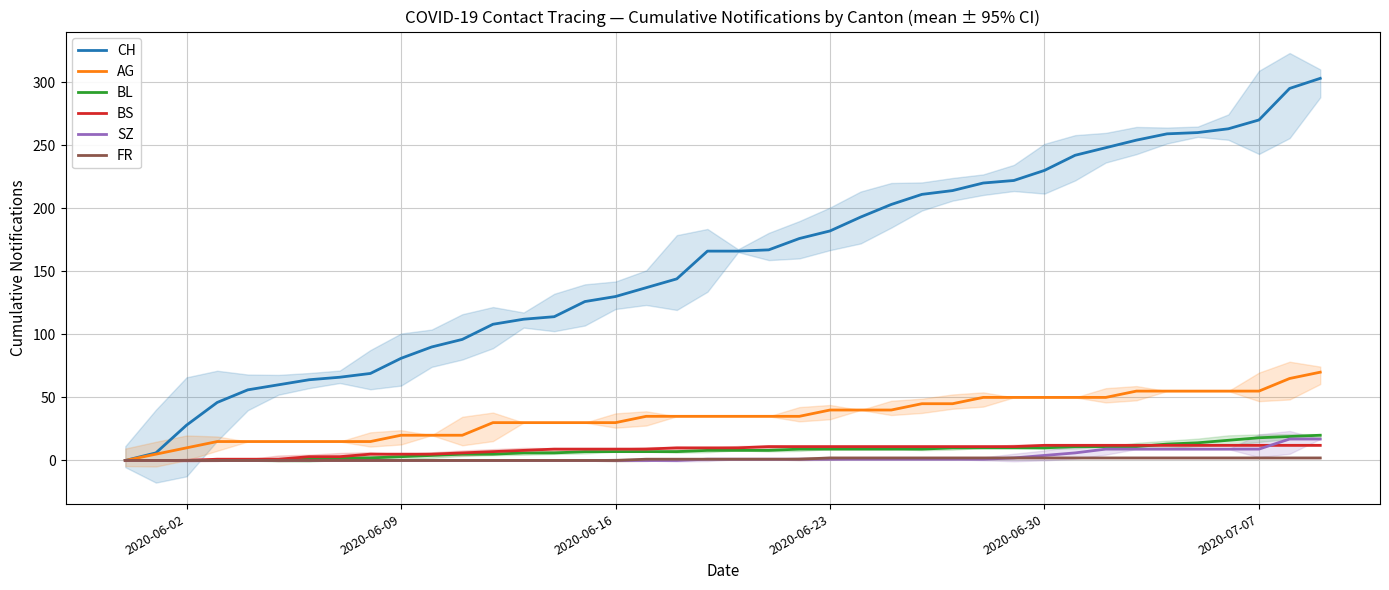

True or false: CH has a value of 81 at 2020-06-09.

True